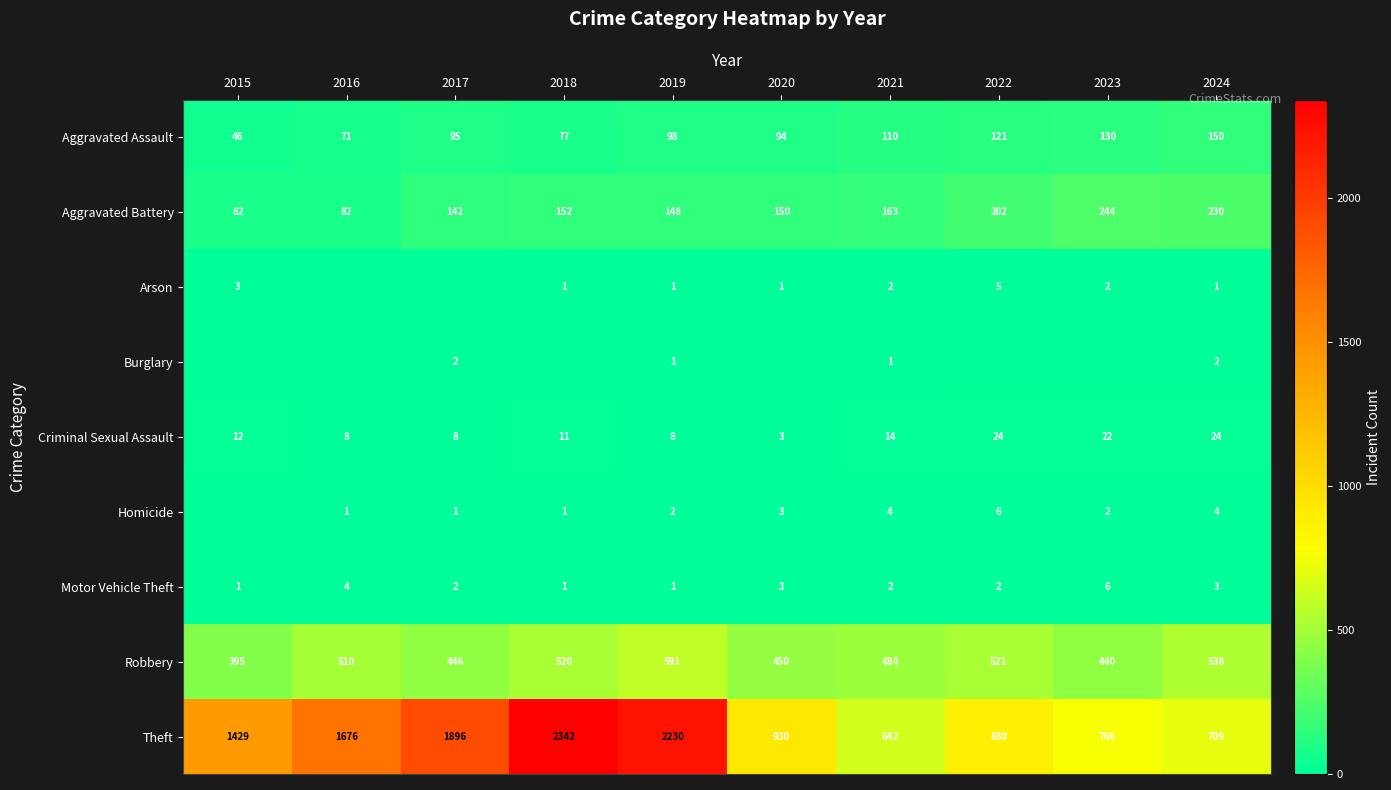

List the labels in order of Theft value, largest first.

2018, 2019, 2017, 2016, 2015, 2020, 2022, 2023, 2024, 2021